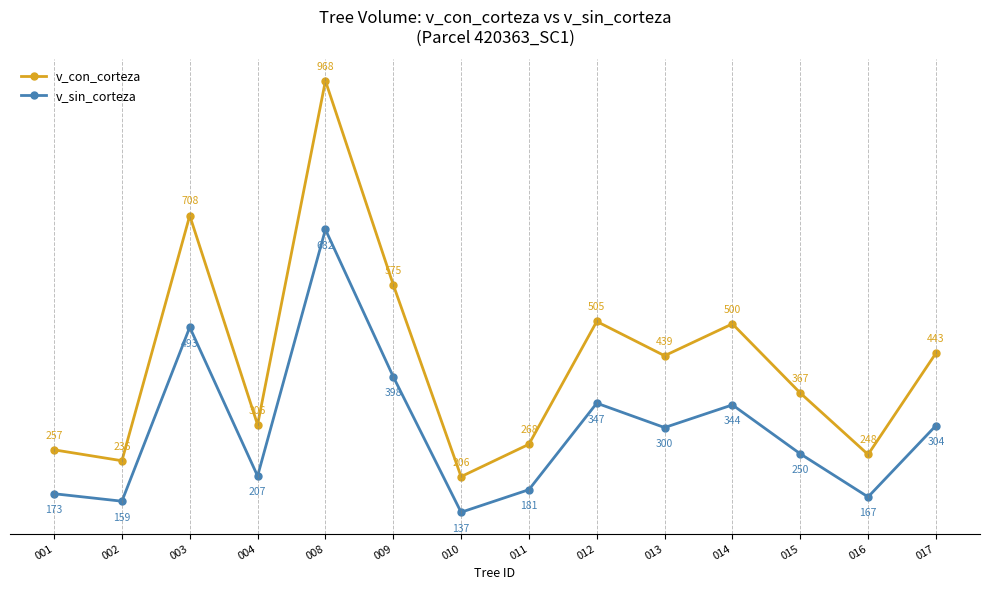

Rank the categories by v_sin_corteza value from highest to lowest.

008, 003, 009, 012, 014, 017, 013, 015, 004, 011, 001, 016, 002, 010